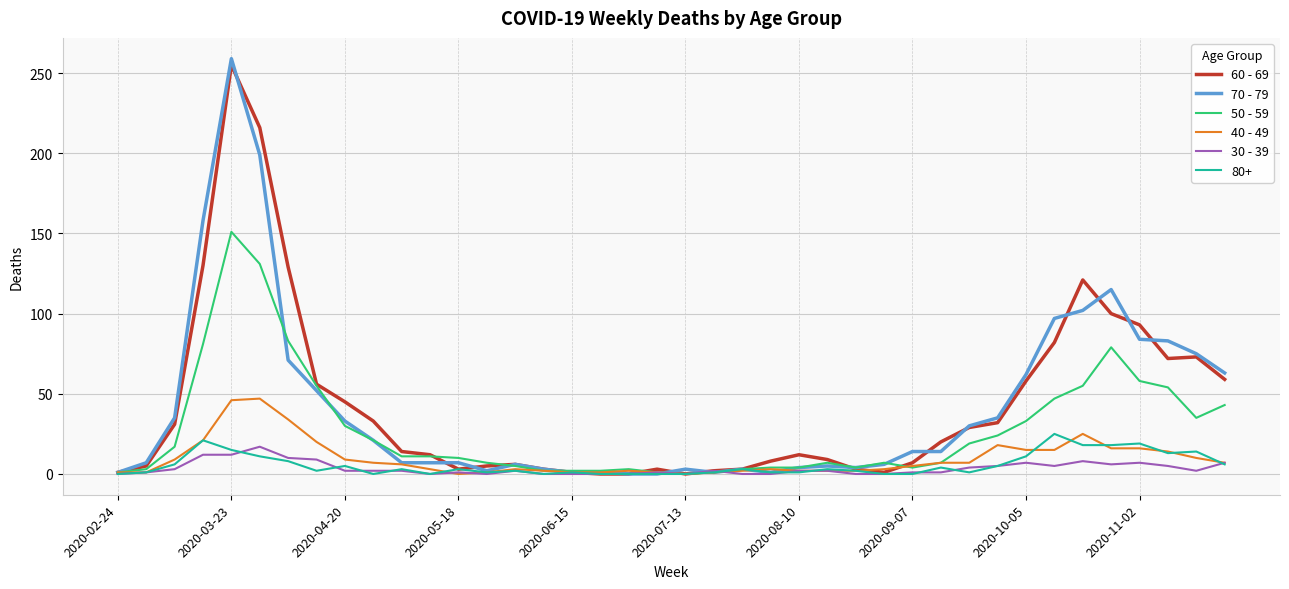

What are all the series names shown in the legend?

60 - 69, 70 - 79, 50 - 59, 40 - 49, 30 - 39, 80+